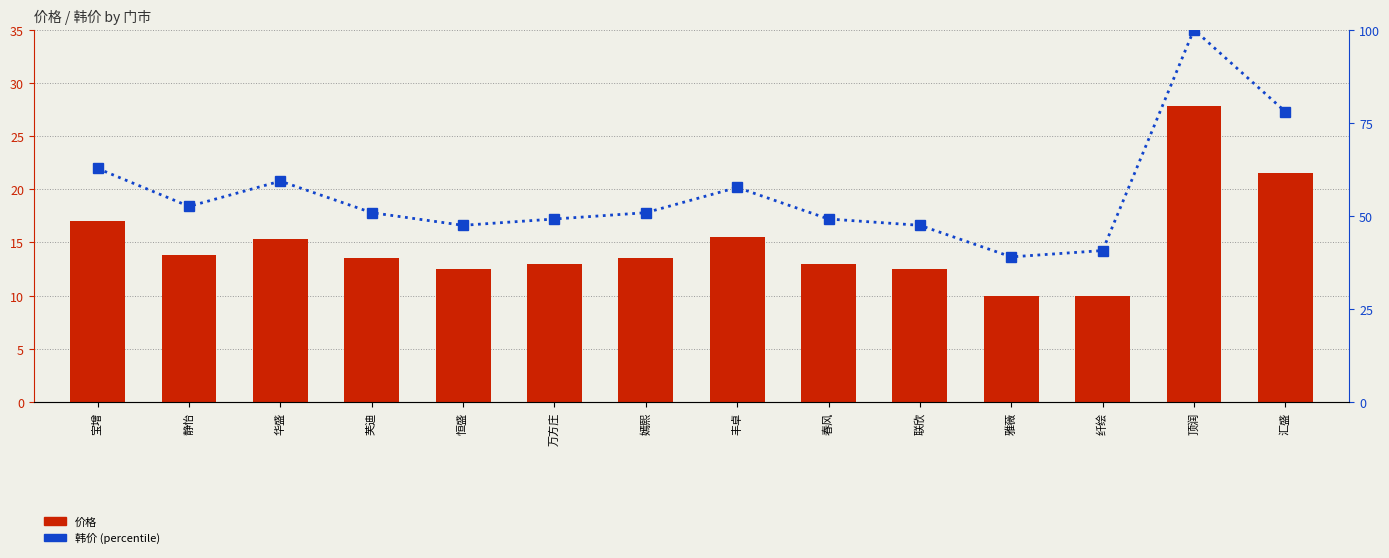

Which series has the largest range (max minus min)?

韩价 (percentile rank)